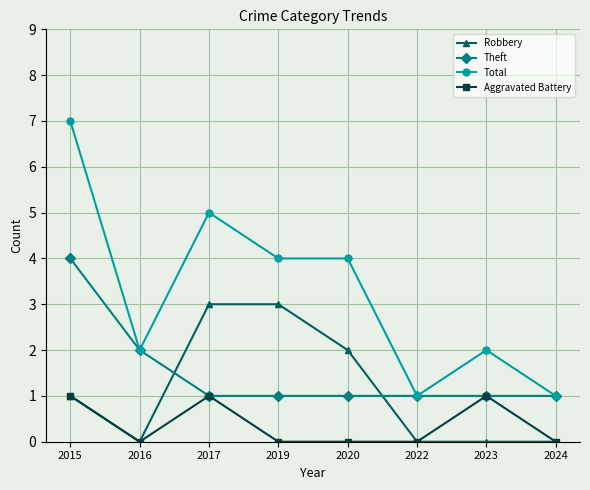

What is the value of the Total point at the 1st from the left?

7